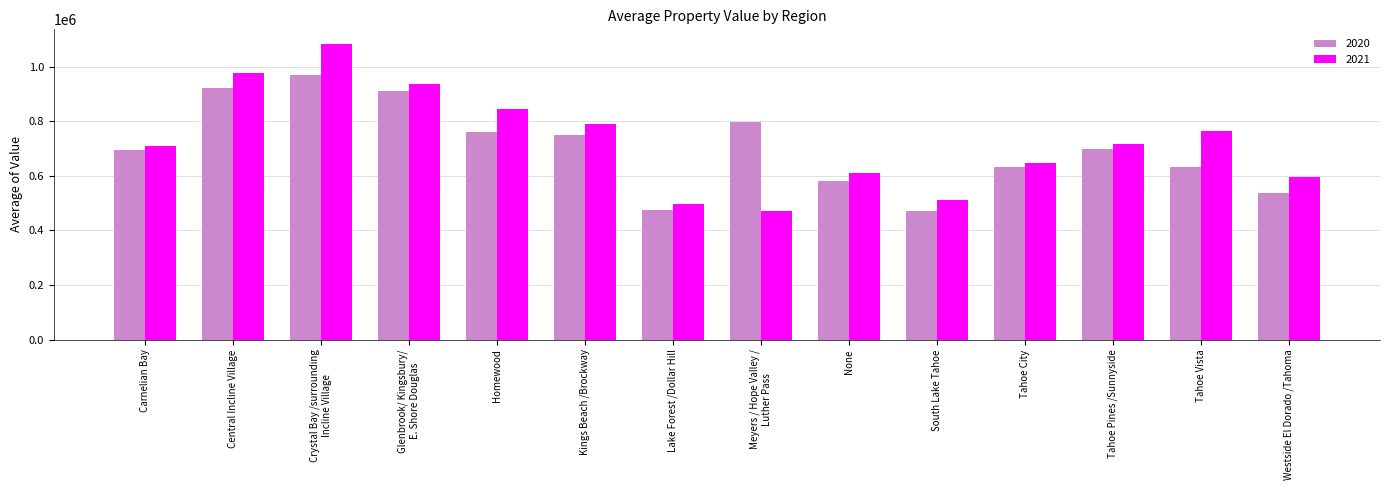

What is the difference between the maximum and minimum values in the 2020 series?

498788.9